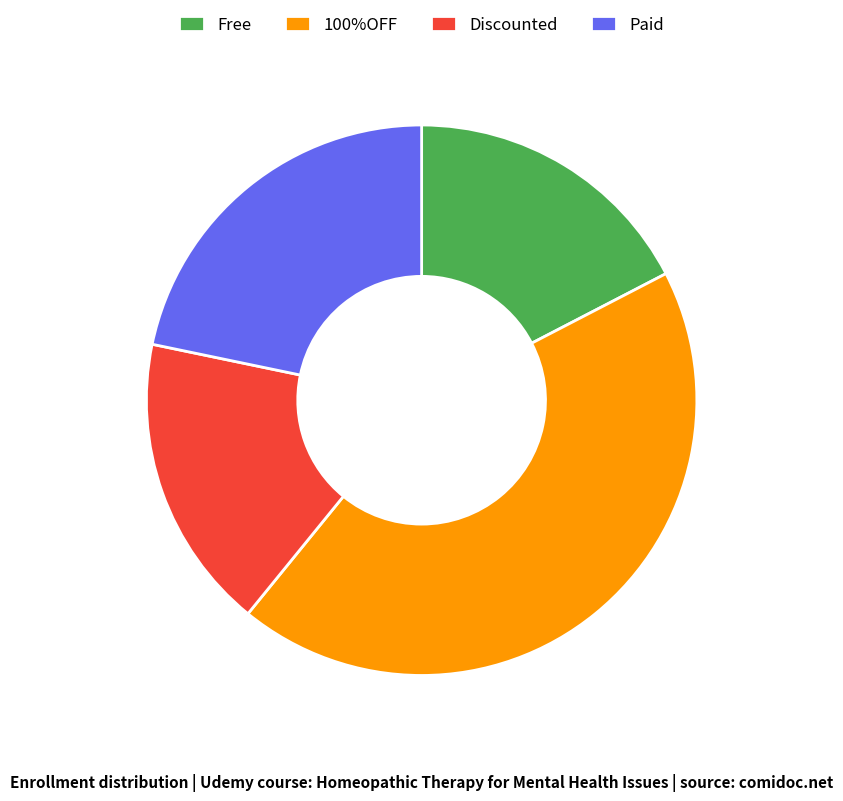

True or false: Free accounts for 17% of the total.

True